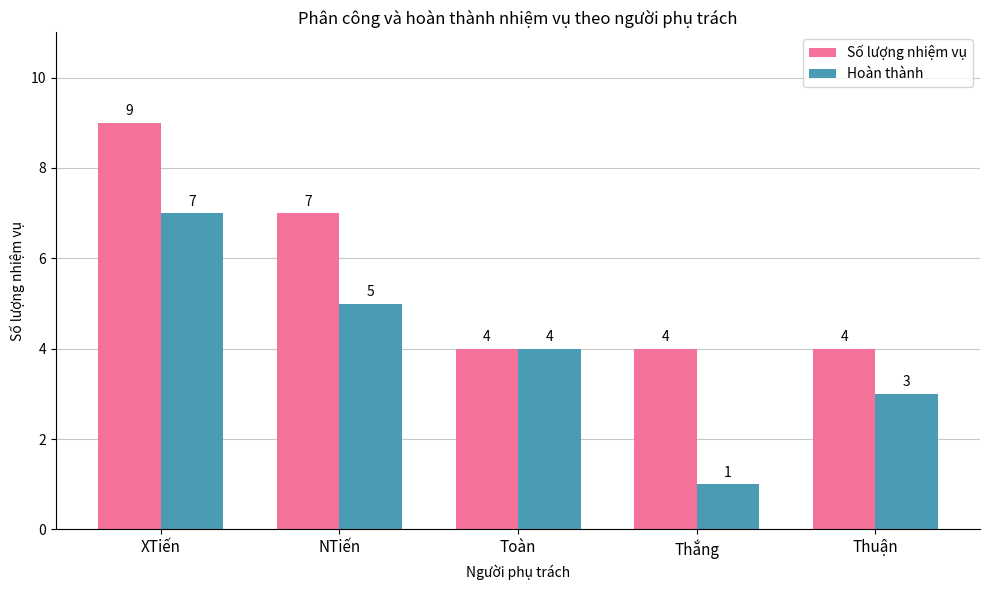

List the series in order of their peak value, highest first.

Số lượng nhiệm vụ, Hoàn thành